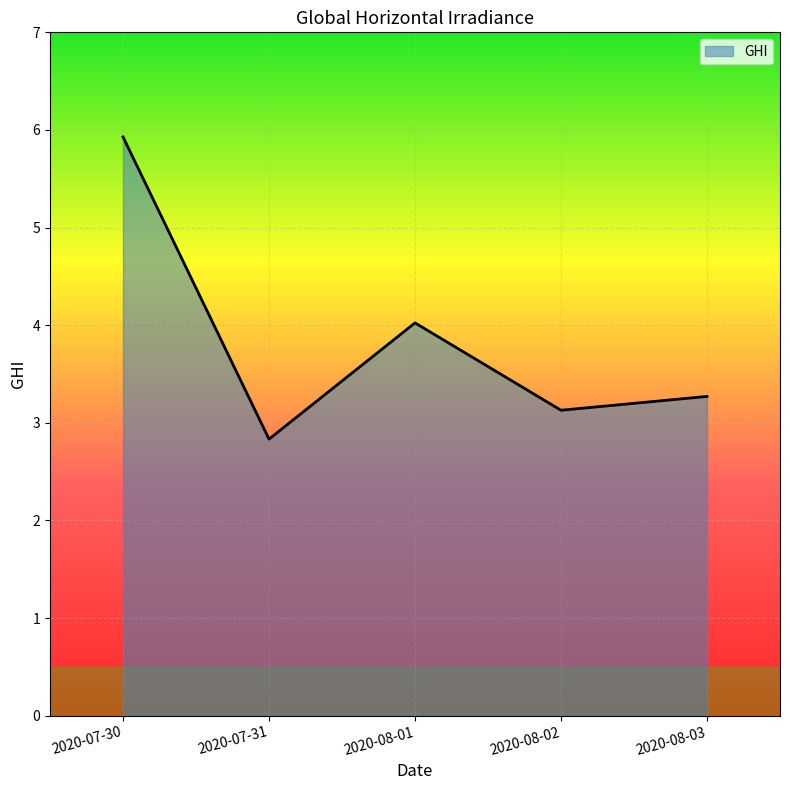

What is the ratio of the value at 2020-07-31 to the value at 2020-08-03?

0.9